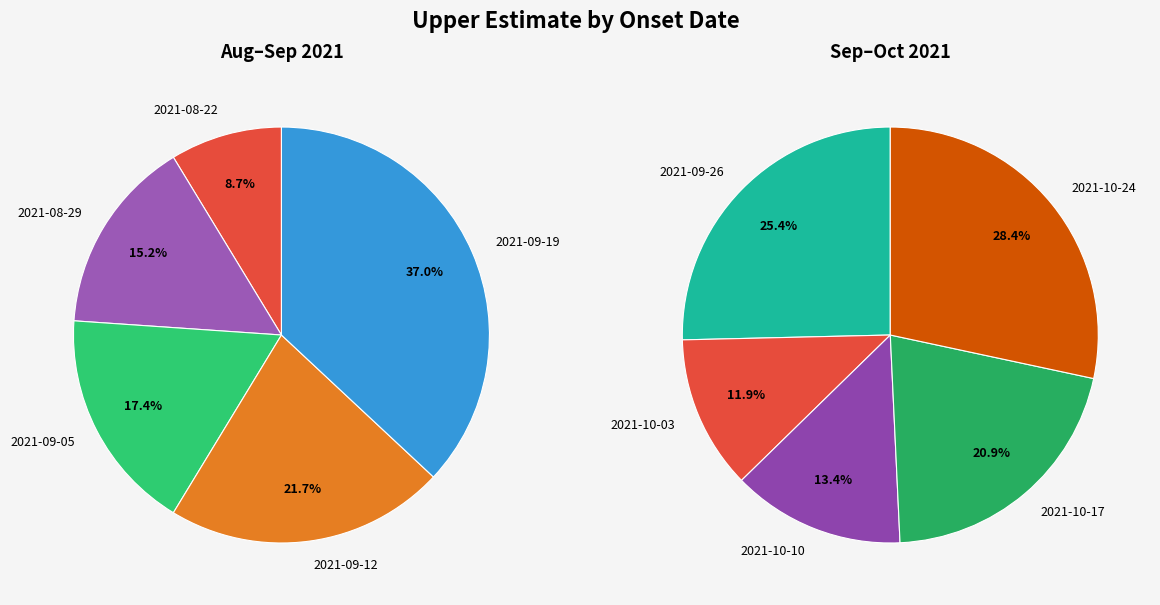

Is there a majority slice in this chart?

No